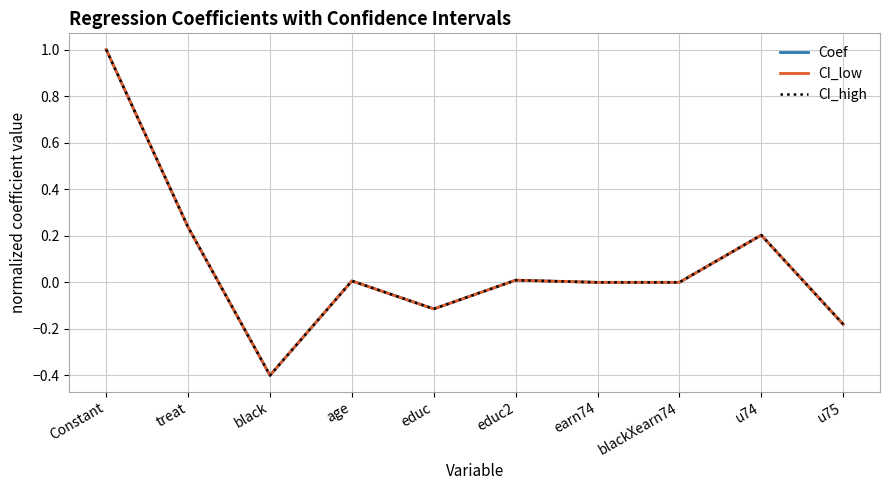

Which category has the highest value in the Coef series?

Constant